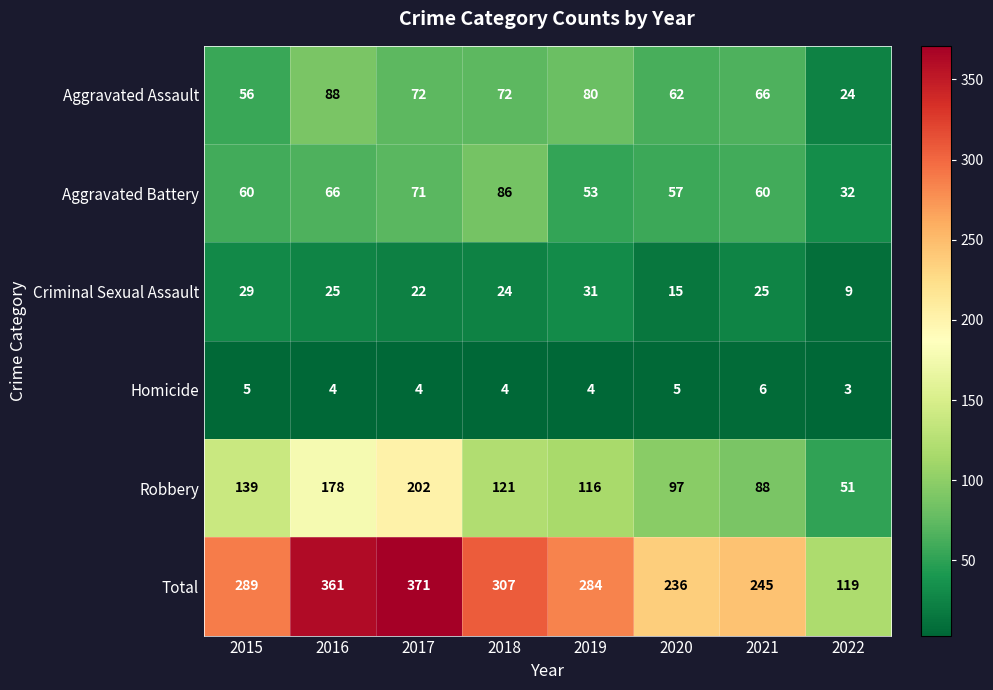

Which series has the largest total across all categories?

Total